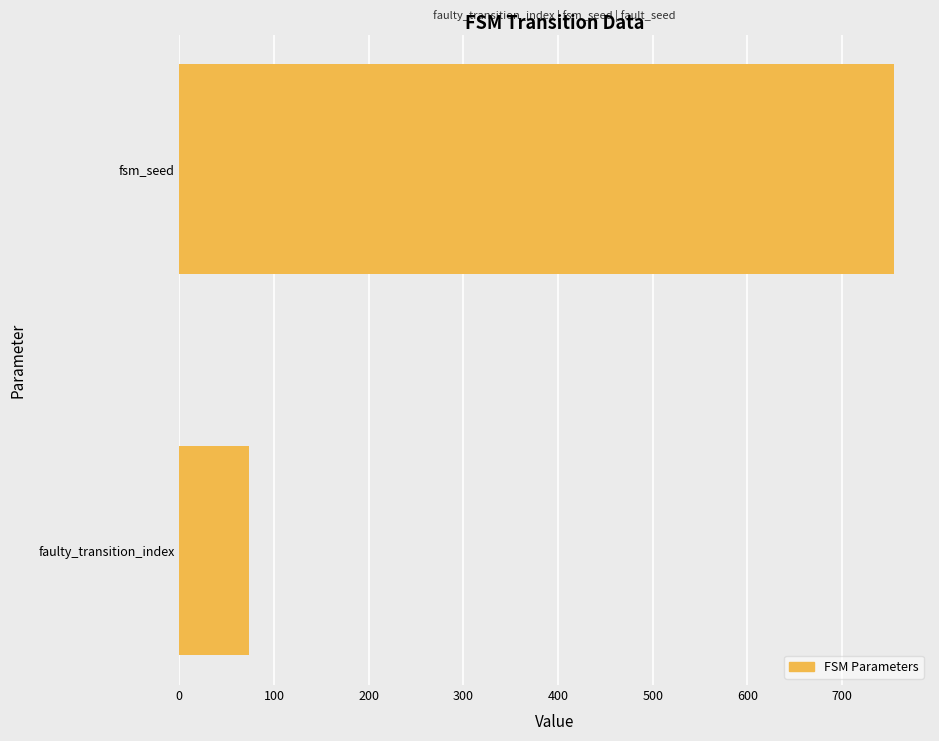

What is the change in value from faulty_transition_index to fsm_seed?

+681